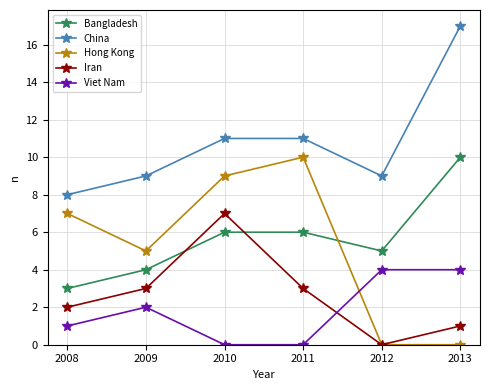

Which series has the widest spread of values?

Hong Kong